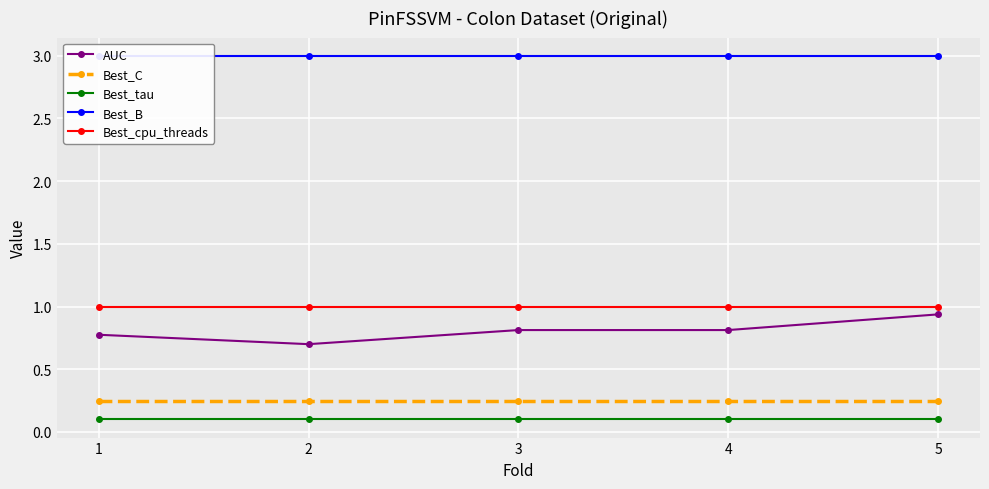

Reading left to right, extract all data points from this chart.

AUC: 0.8	0.7	0.8	0.8	0.9
Best_C: 0.2	0.2	0.2	0.2	0.2
Best_tau: 0.1	0.1	0.1	0.1	0.1
Best_B: 3.0	3.0	3.0	3.0	3.0
Best_cpu_threads: 1.0	1.0	1.0	1.0	1.0